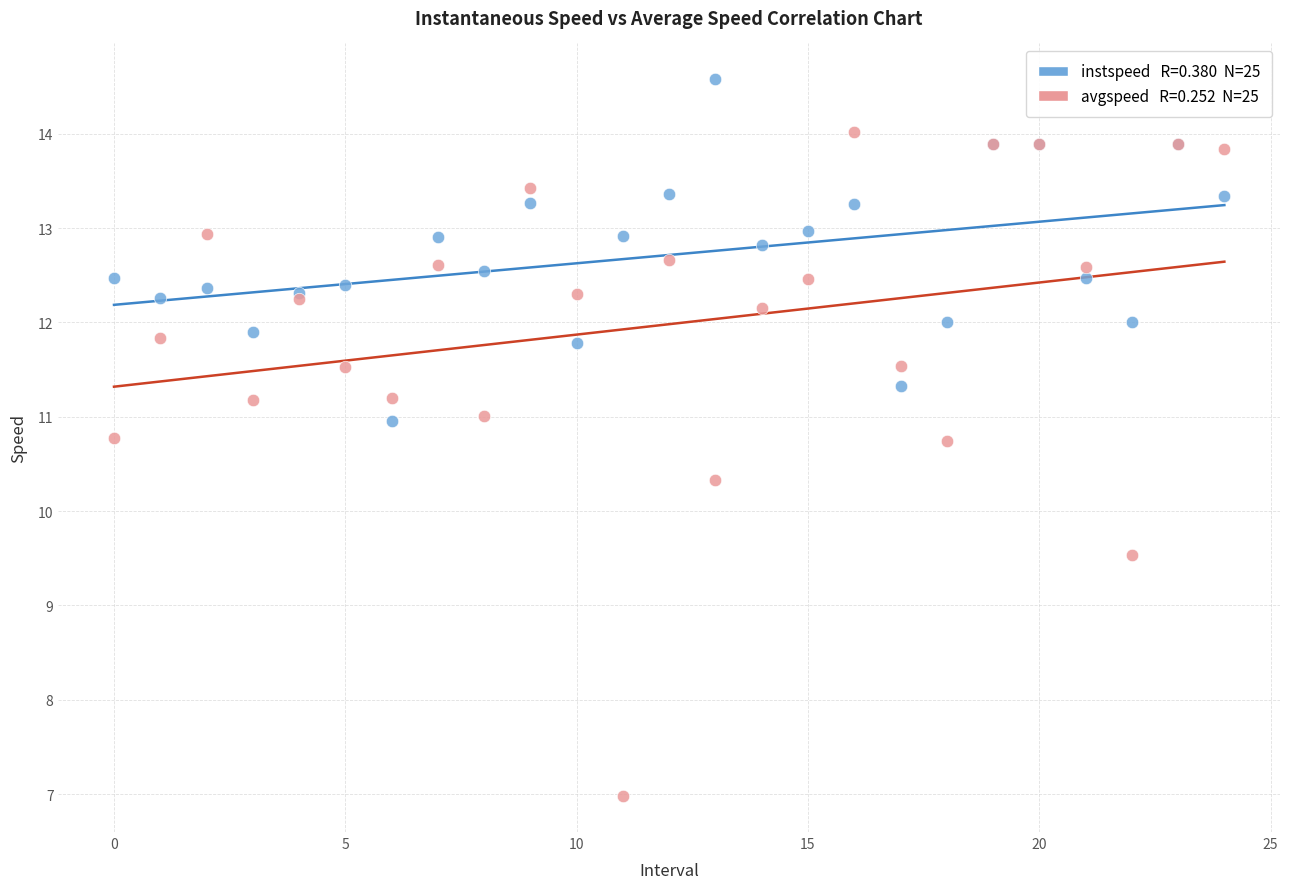

Across all series, what Y value is closest to 10?

10.3